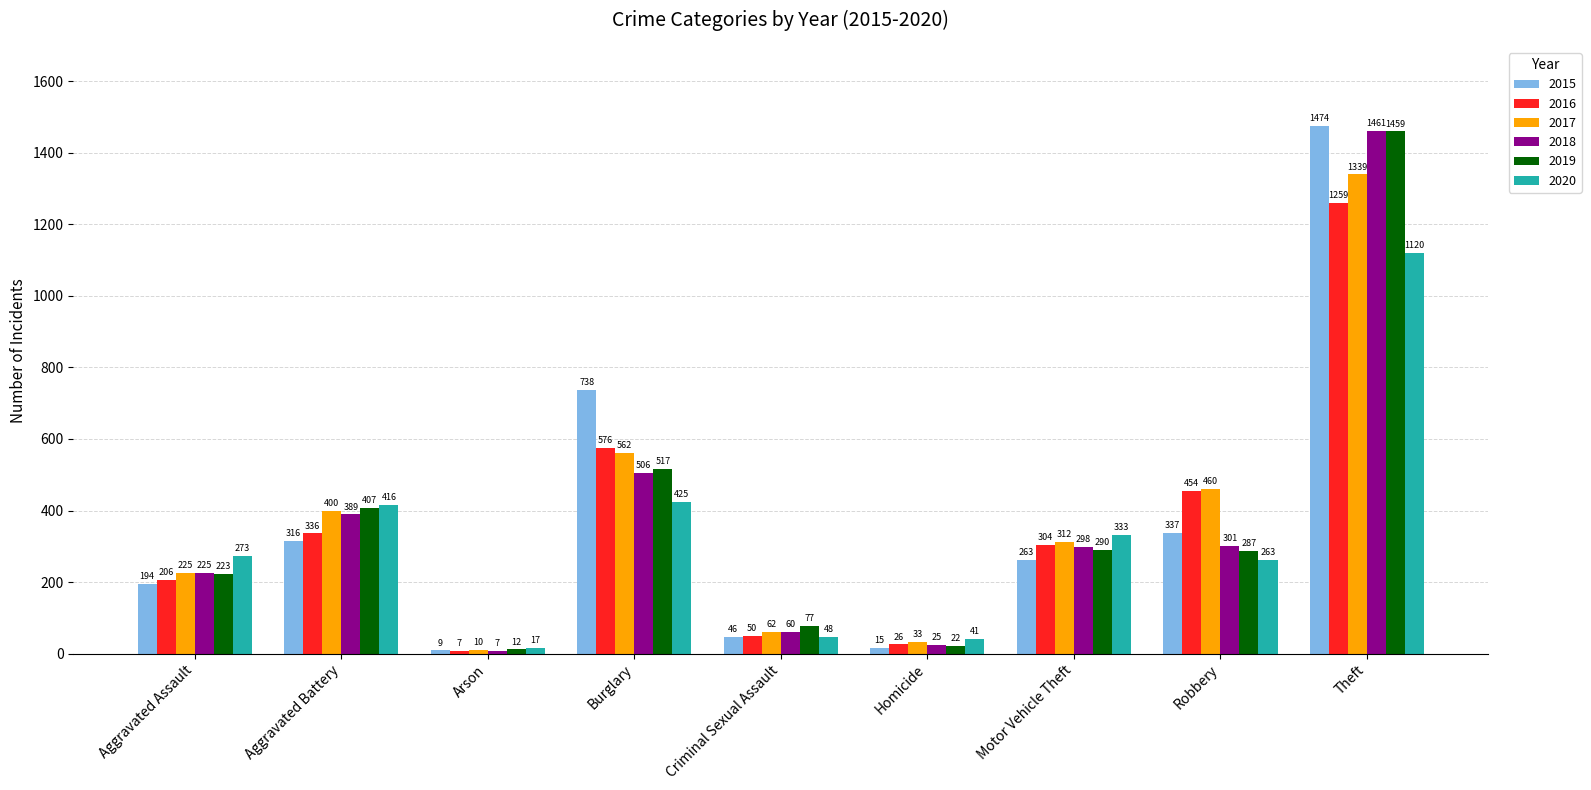

The value of 2018 at Aggravated Battery is 389. True or false?

True